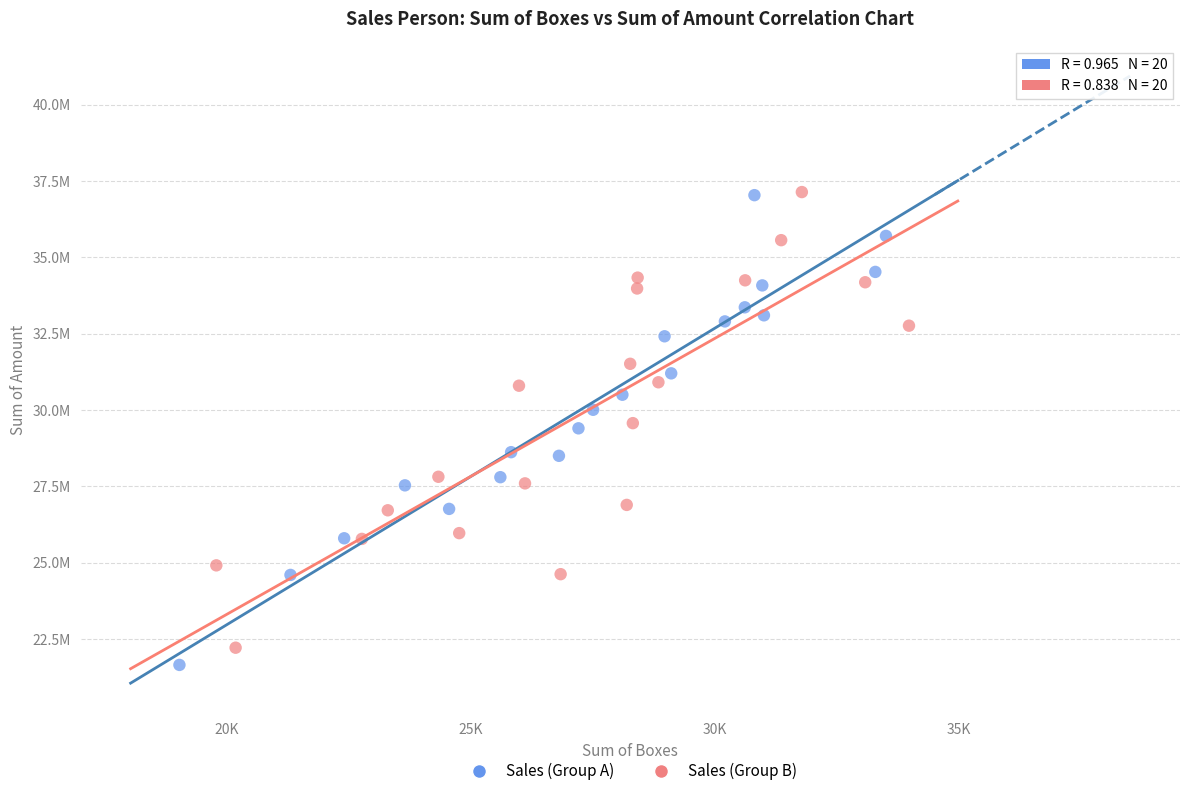

What are all the series names shown in the legend?

Sales (Group A), Sales (Group B)